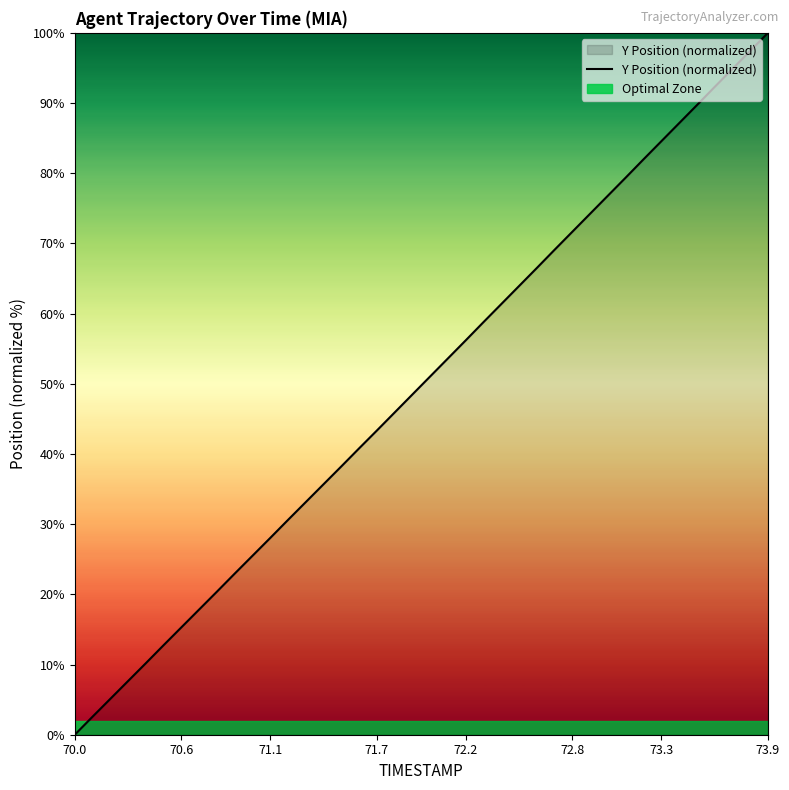

List the series in order of their overall mean, lowest first.

Optimal Zone, Y Position (normalized)